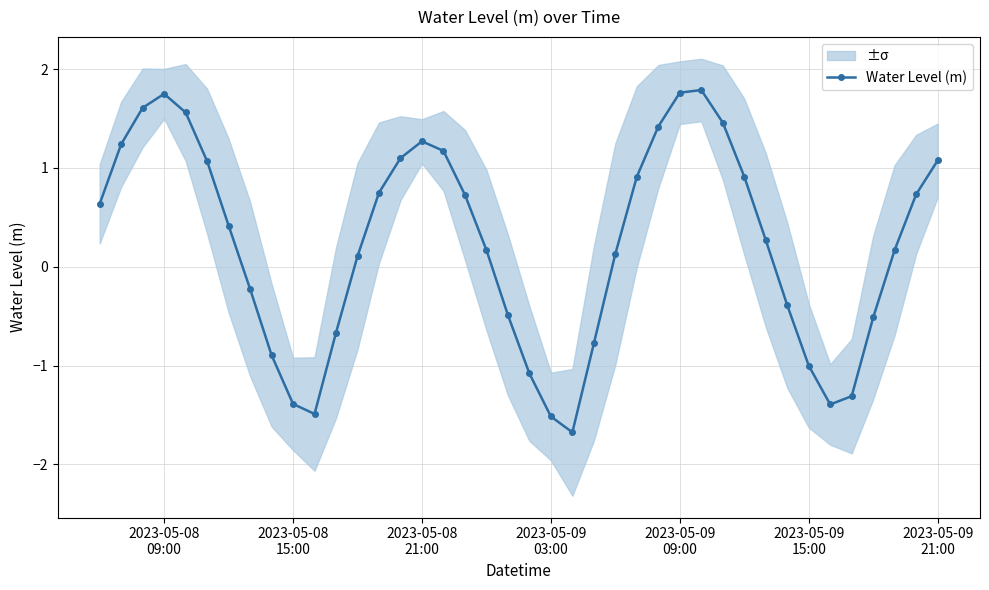

How many interior local valleys does the Water Level (m) series have?

3